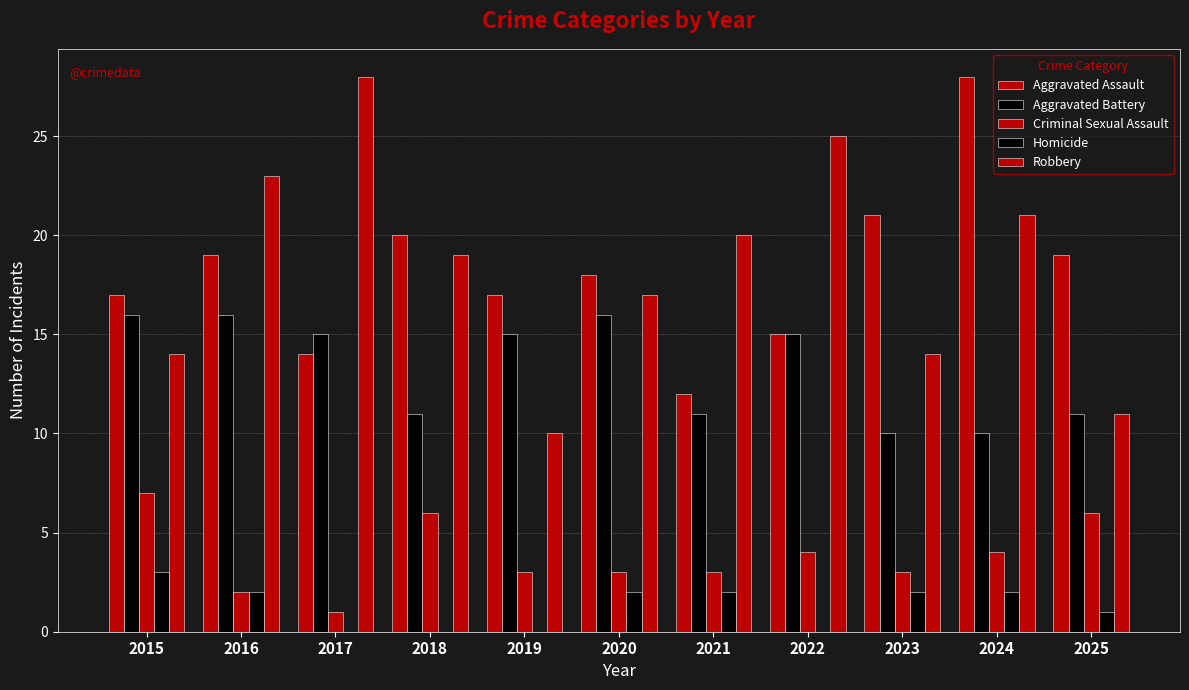

At how many categories does at least one series exceed 20?

5